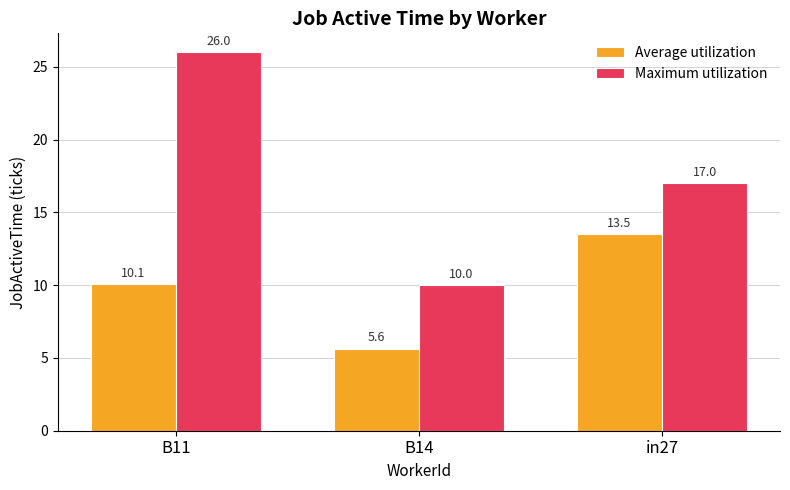

Is it true that Average utilization equals 7.0 at B11?

False